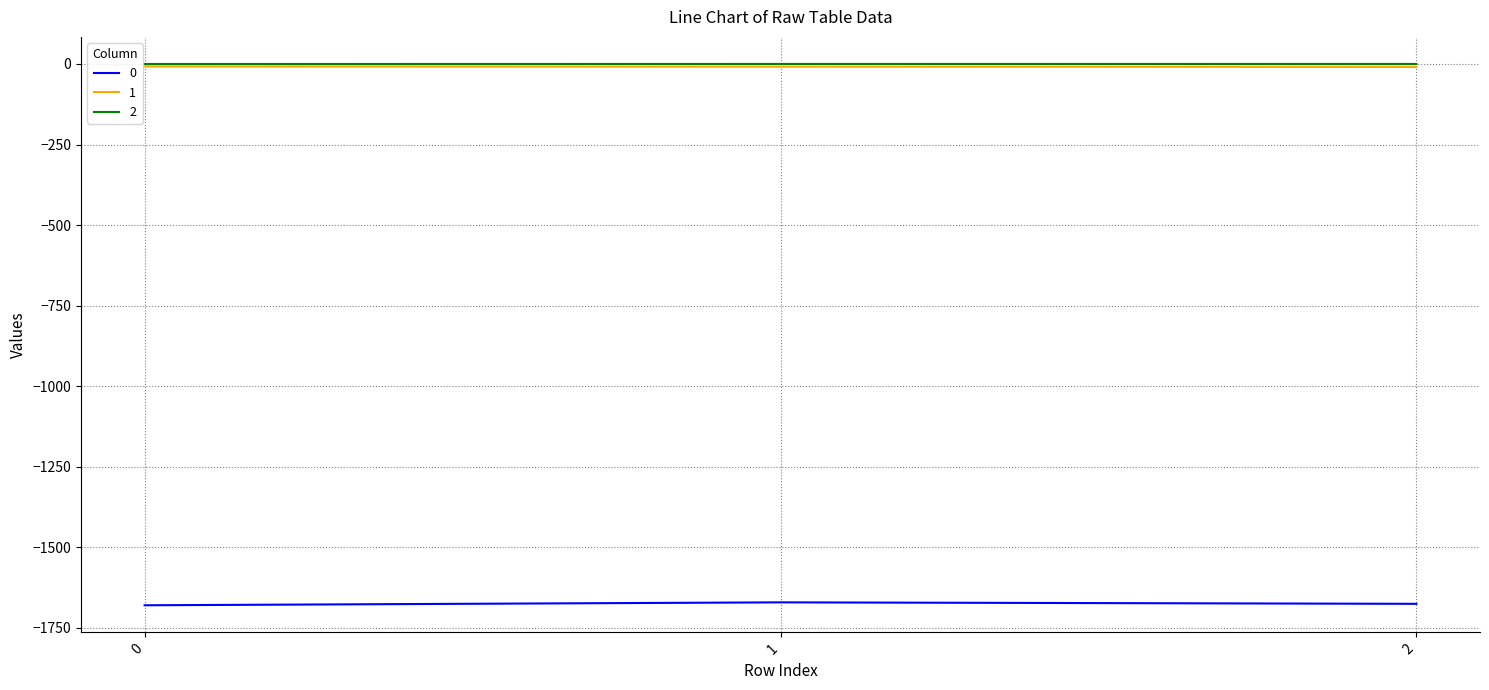

Does the chart have visible grid lines?

Yes